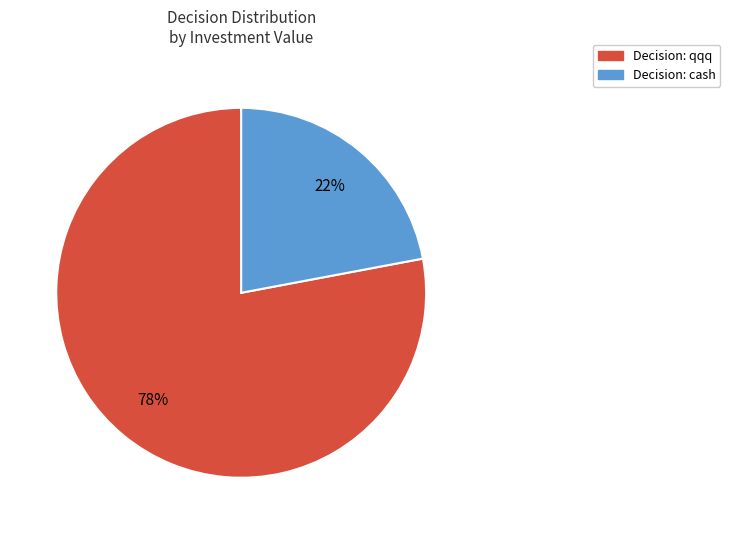

Is there any slice that represents more than half of the pie?

Yes